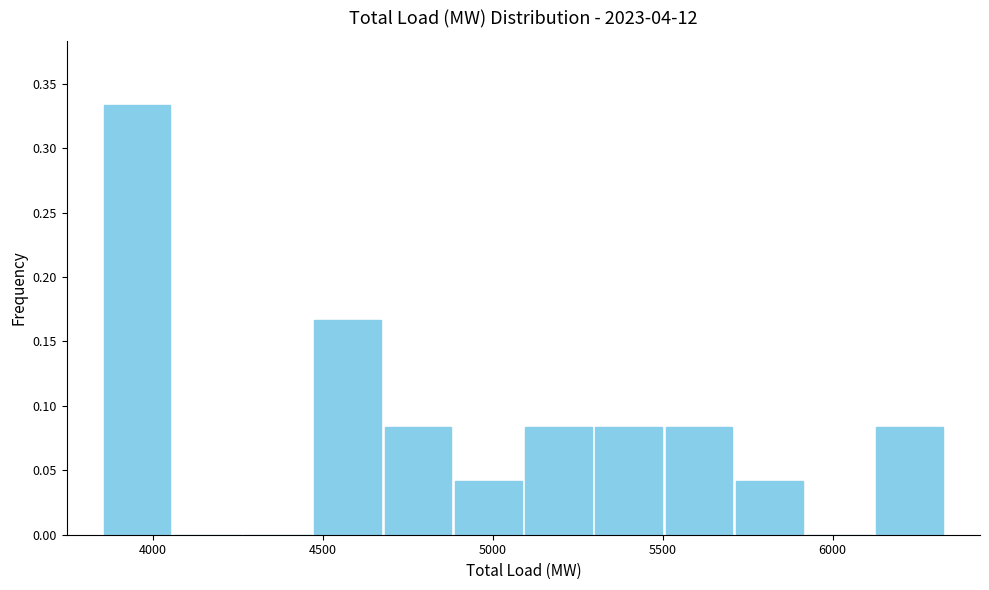

What is the height of the bar covering 4450 to 4700 on the x-axis? Neither the bar edges nor the heights are printed on the chart, so give them approximately, as read against the axes.

0.165